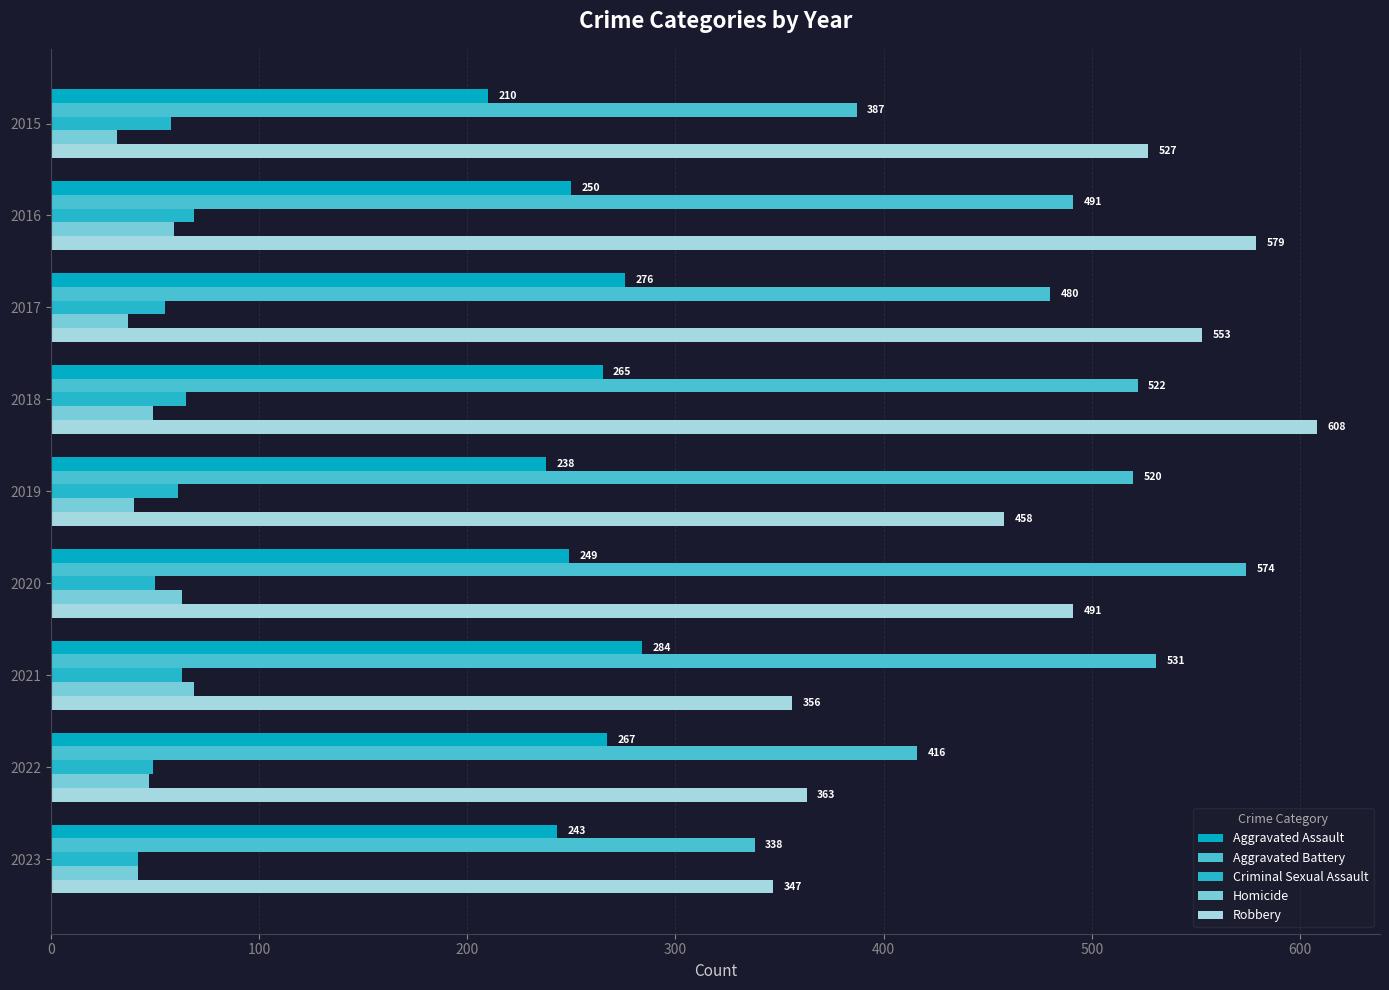

How many values in the Criminal Sexual Assault series are below 58?

4